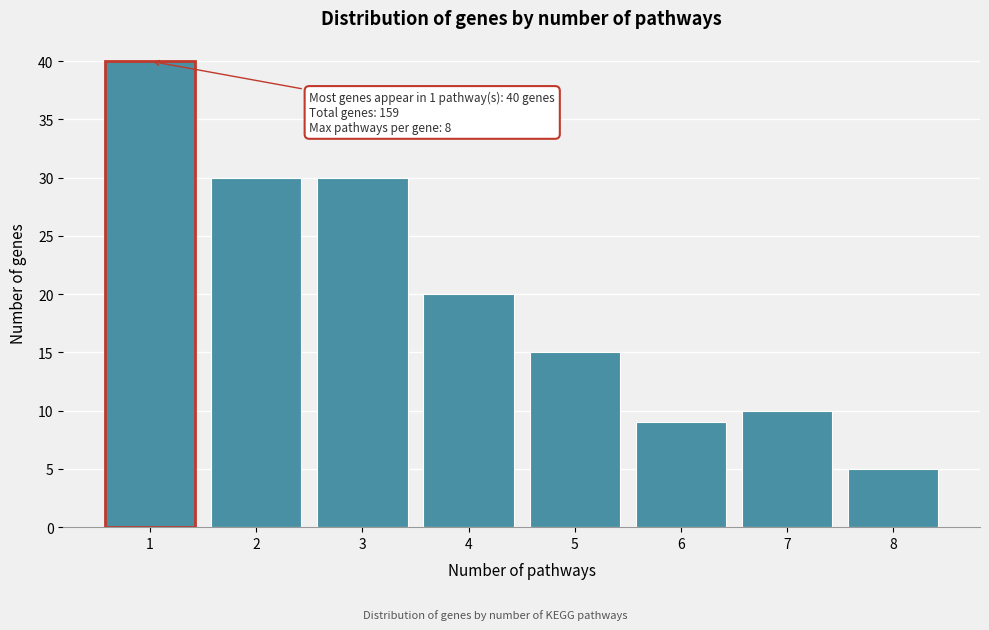

Reading left to right, extract all data points from this chart.

1=40	2=30	3=30	4=20	5=15	6=9	7=10	8=5